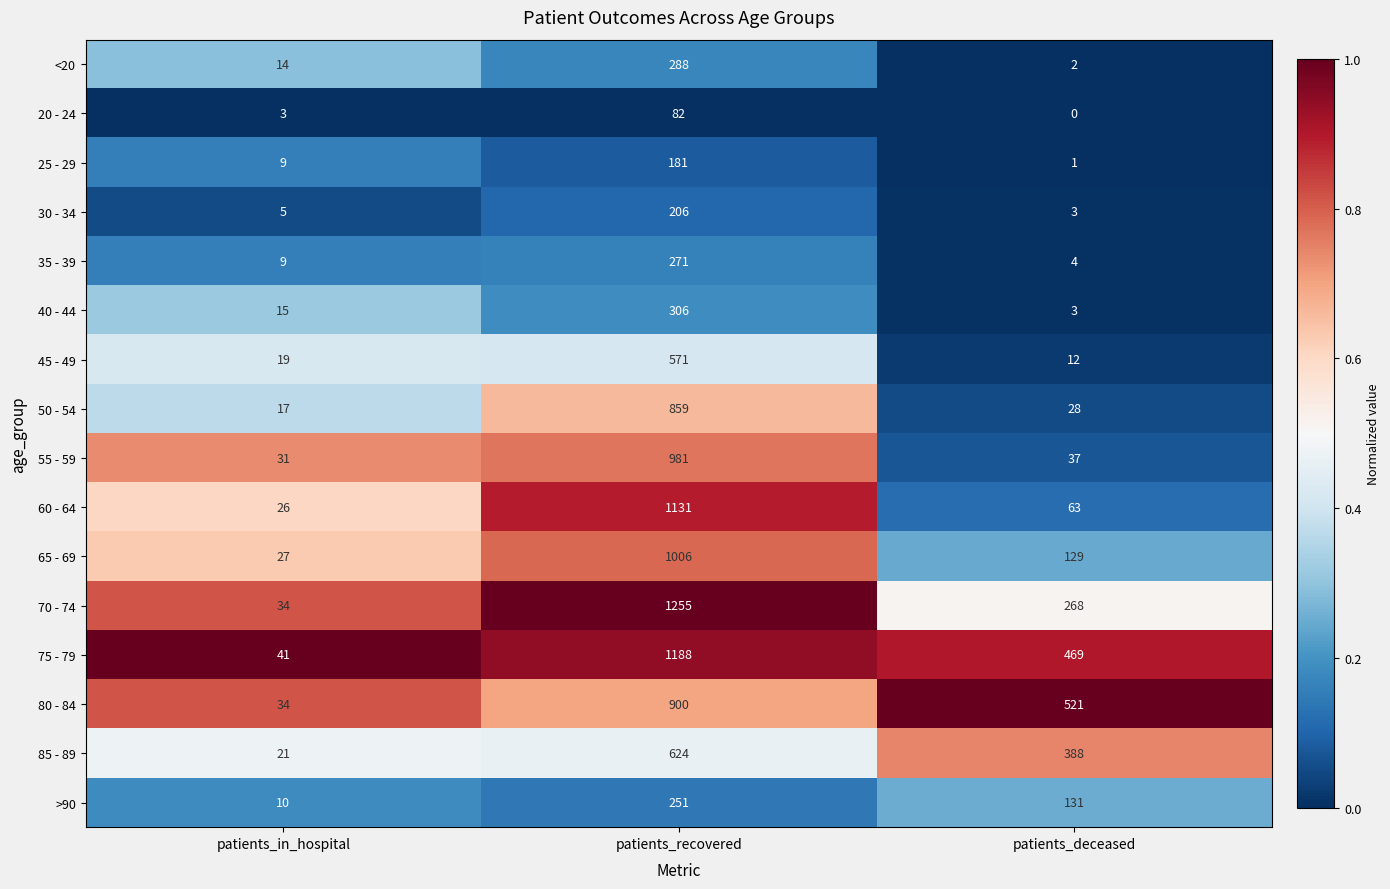

Which category has the lowest value across all series?

patients_deceased